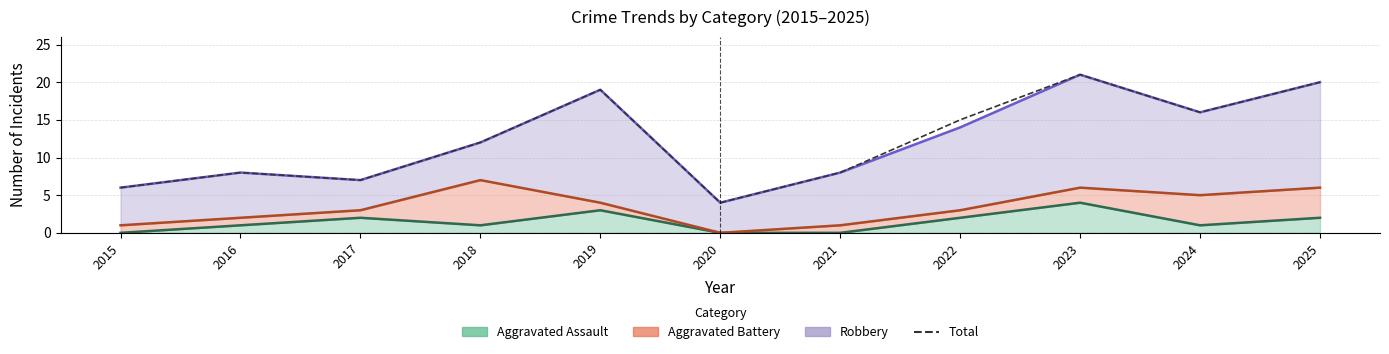

How many data points does each series have?

11